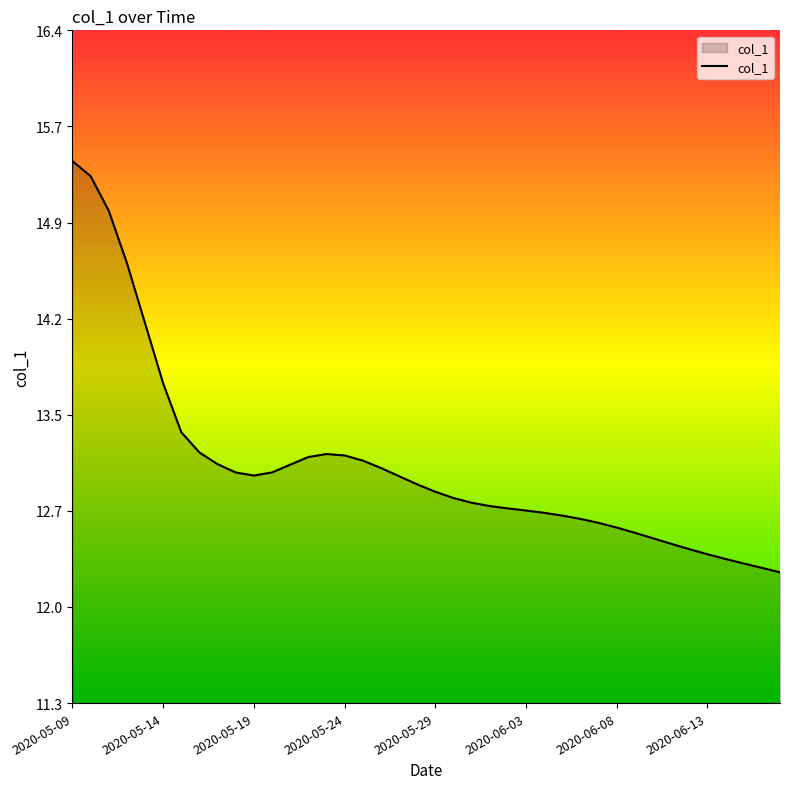

What is the difference between the maximum and minimum values?

3.1